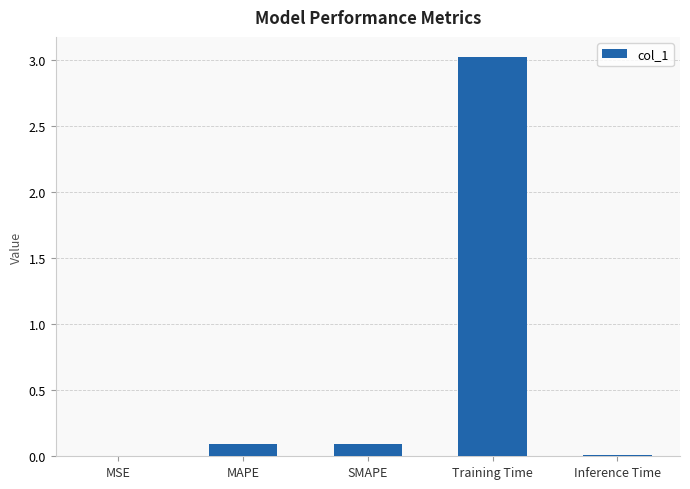

The chart shows a value of 0.1 at MAPE. True or false?

True